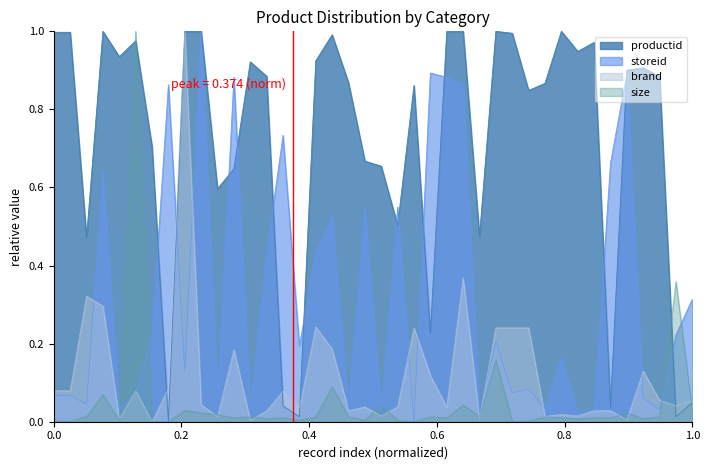

How many interior local valleys does the size series have?

11